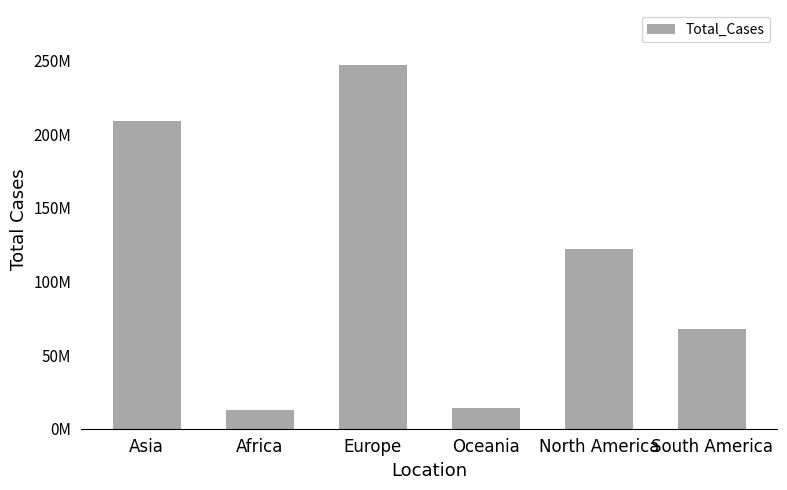

What is the greatest value displayed?

247247020